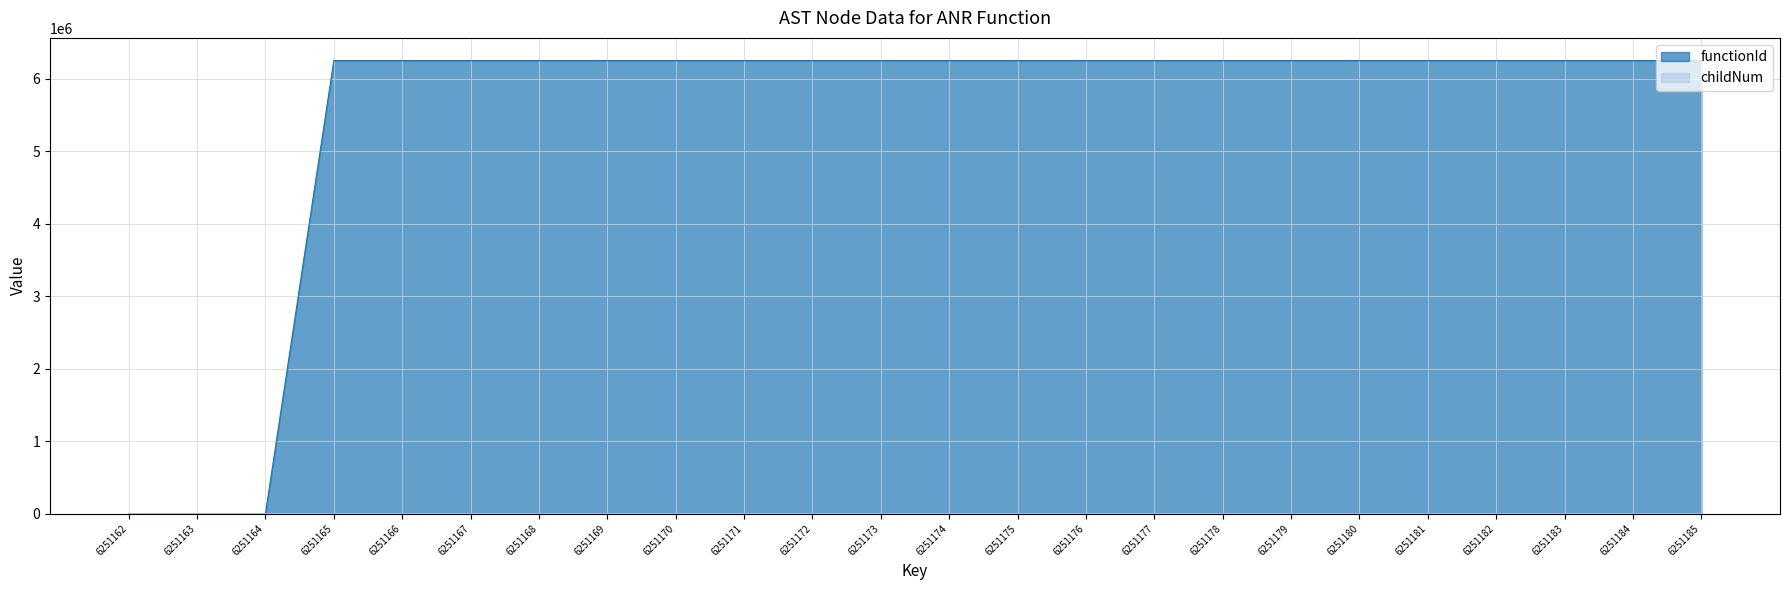

Is the value of childNum at 6251176 greater than the value of functionId at 6251172?

No